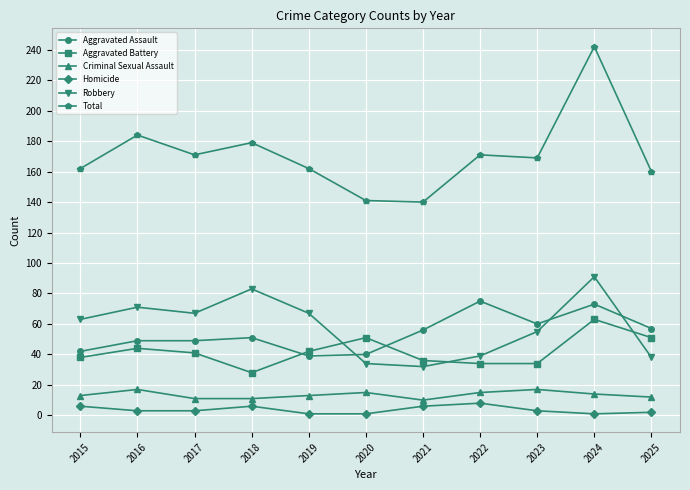

Which series has the largest total across all categories?

Total